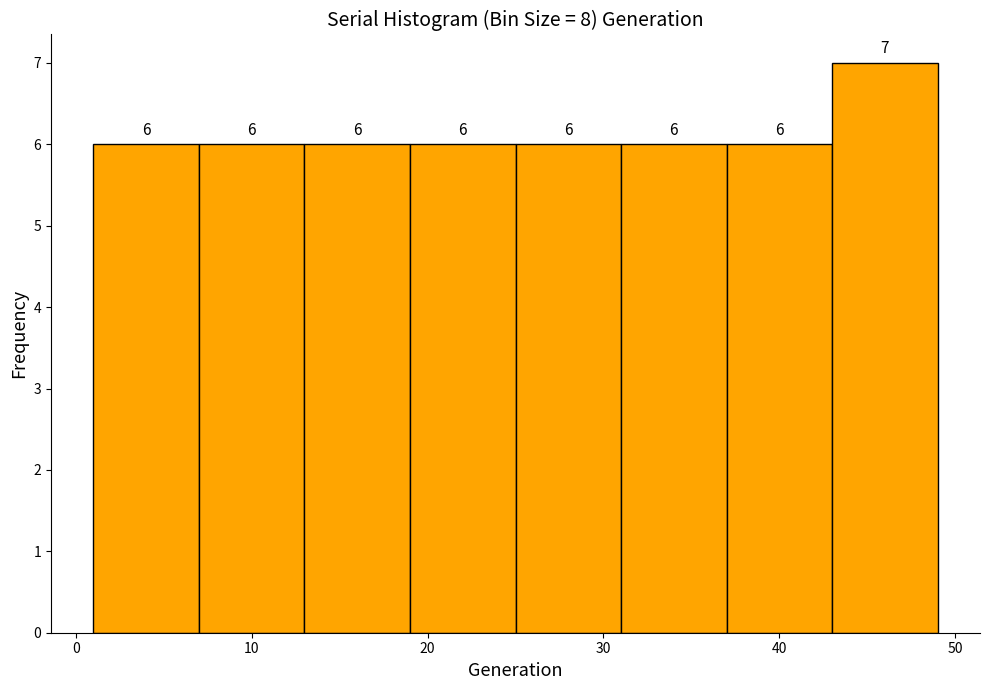

How tall is the bar that spans 37 to 43 on the x-axis?

6